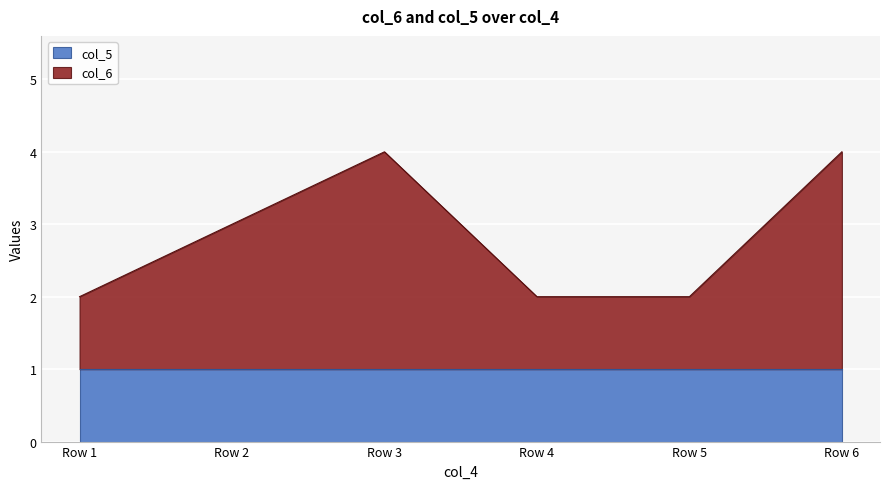

True or false: col_5 has a value of 1 at Row 2.

True